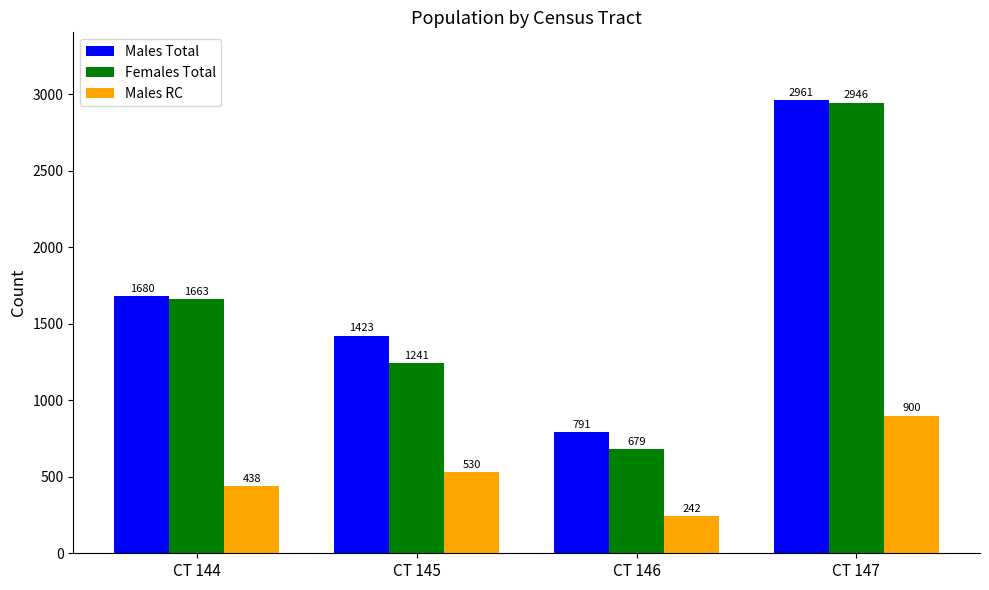

Is it true that Males RC equals 652 at CT 144?

False